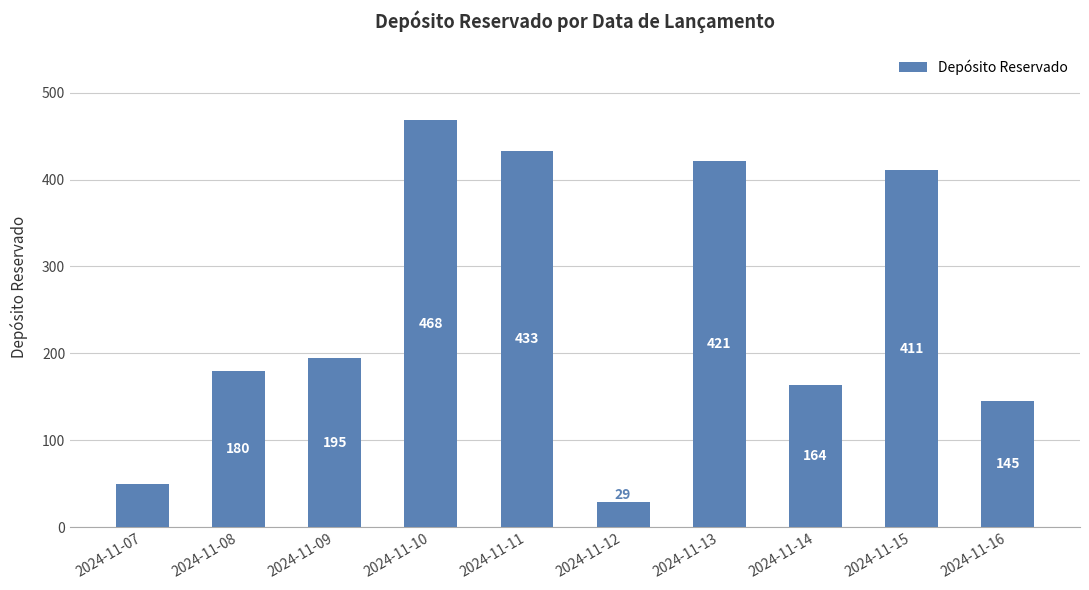

The value at 2024-11-11 is 640. True or false?

False